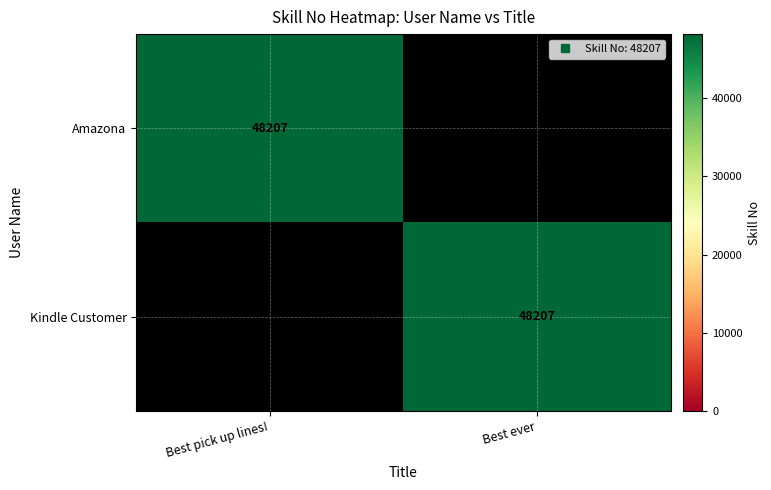

What is the greatest value displayed?

48207